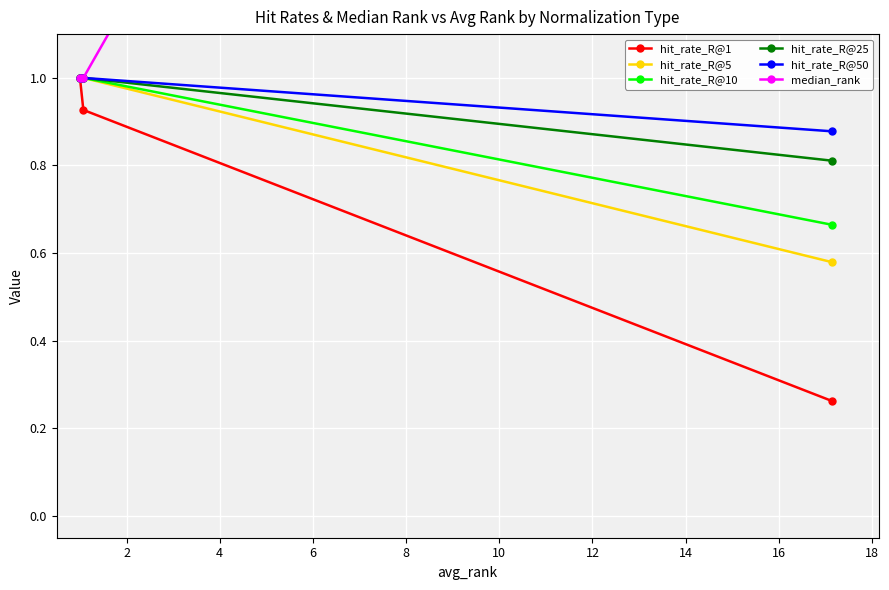

What is the value of the hit_rate_R@25 point at the 2nd from the left?

1.0